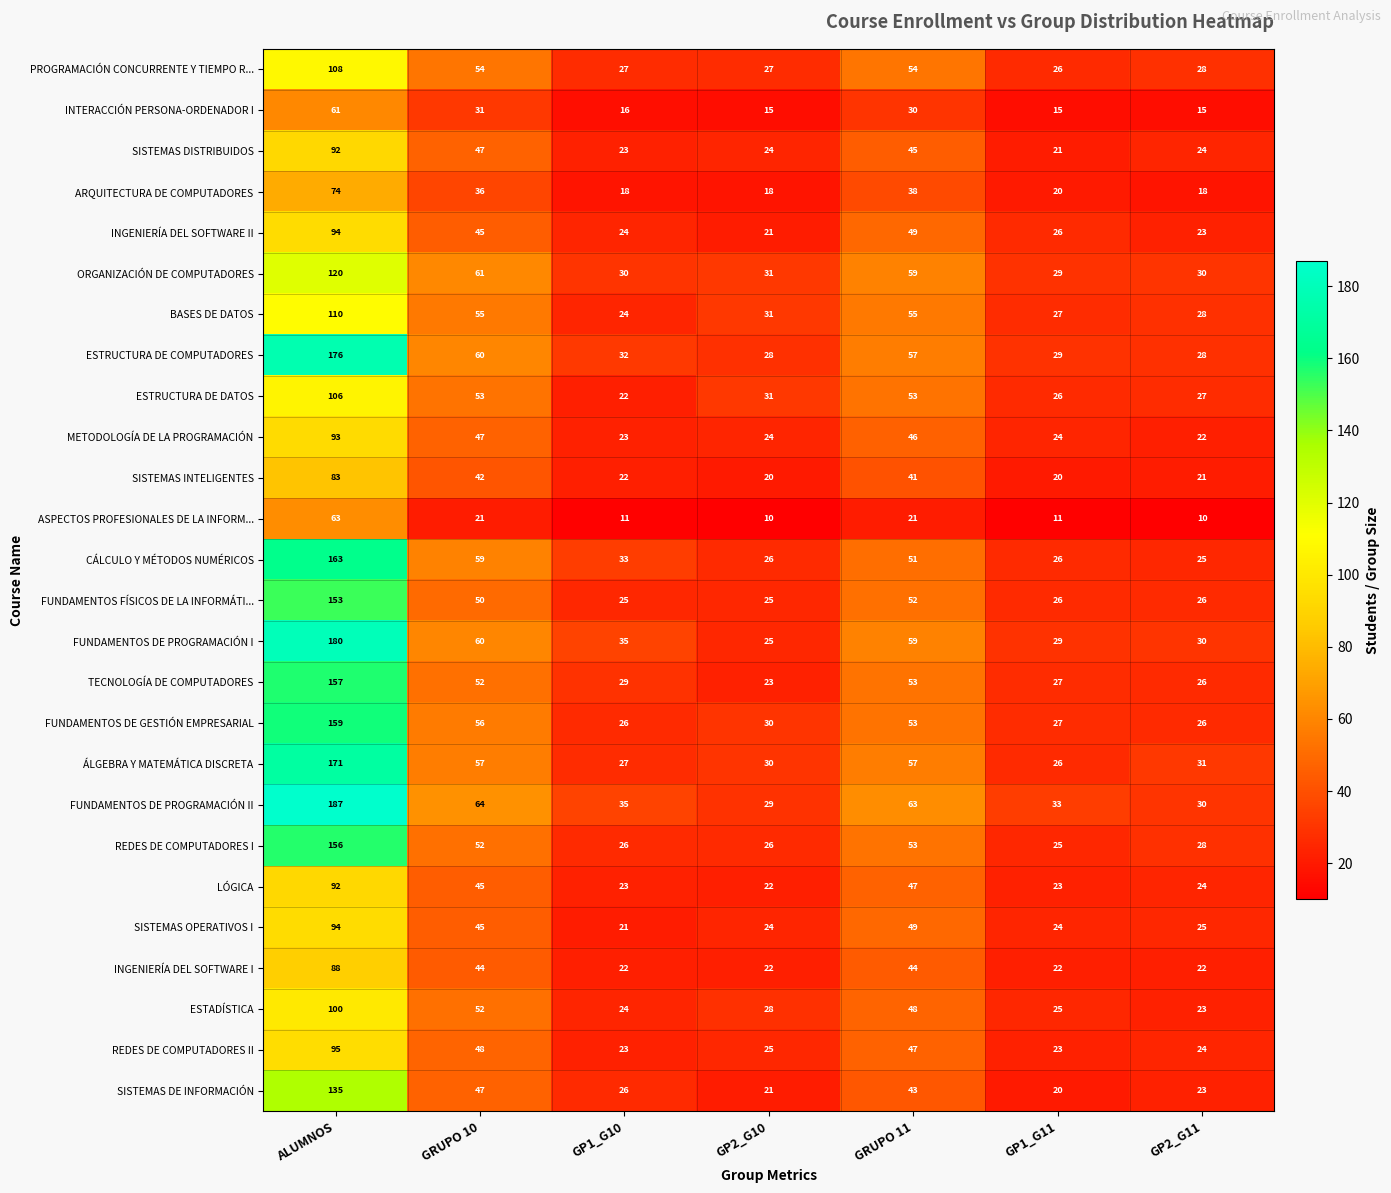

What is the smallest value displayed?

10